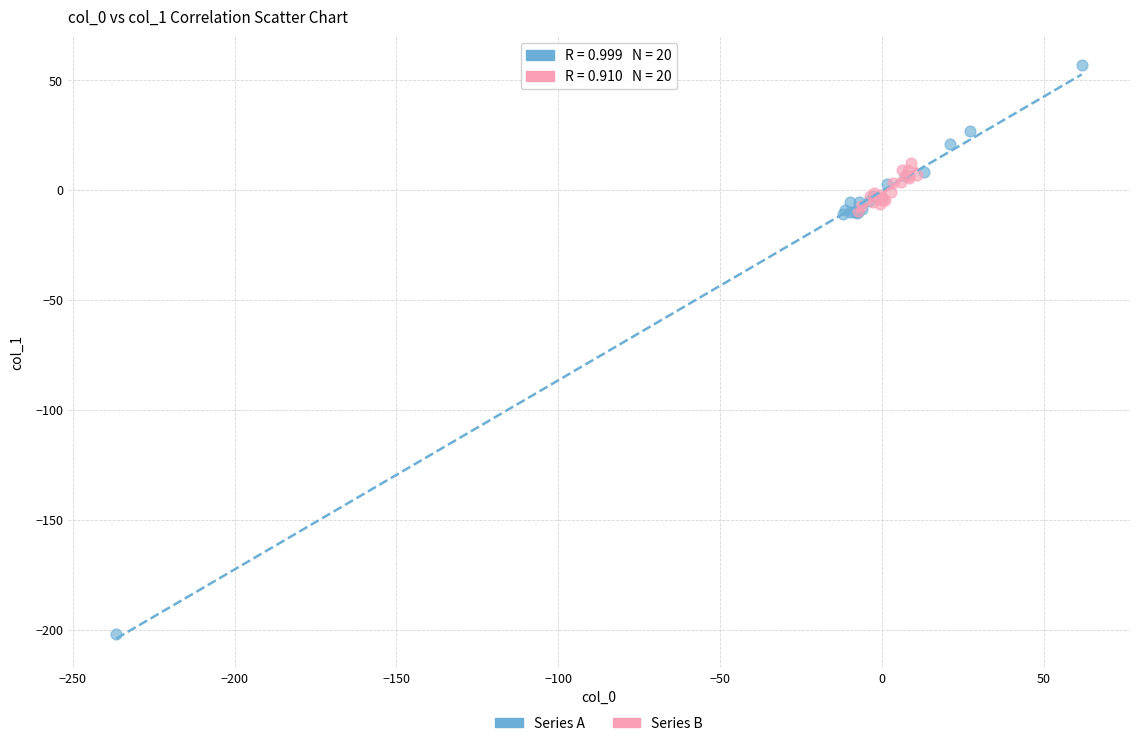

Which series contains the lowest Y value?

Series A